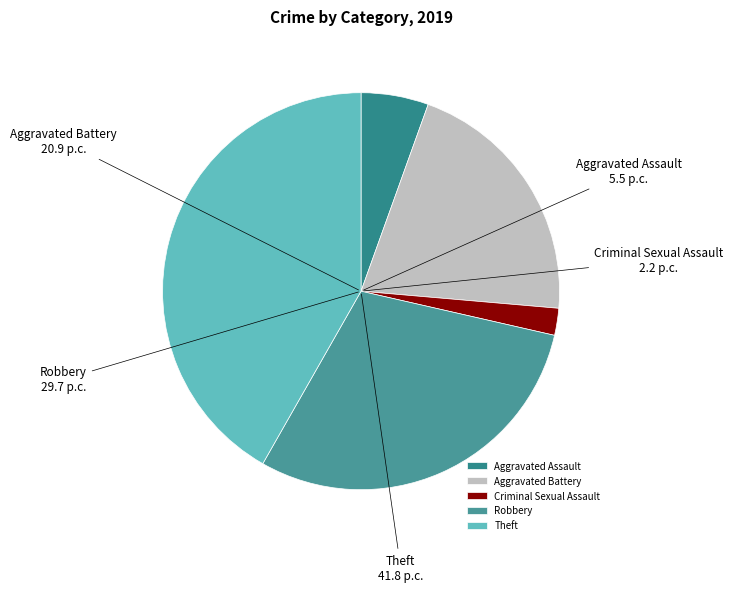

Does Robbery account for over 50% of the chart?

No